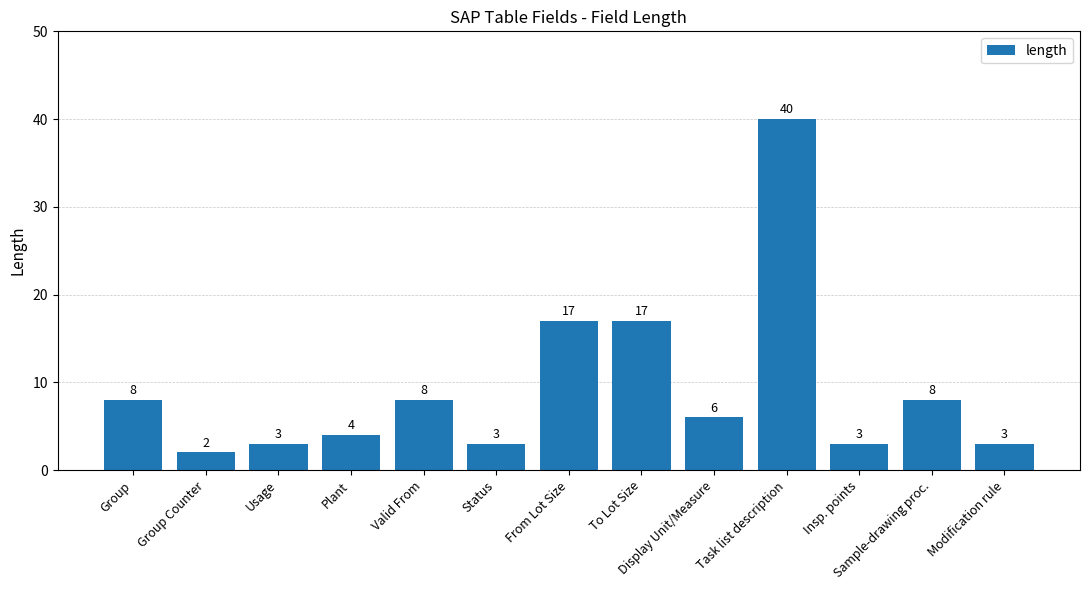

Read the value at Plant, to the nearest 5.

5